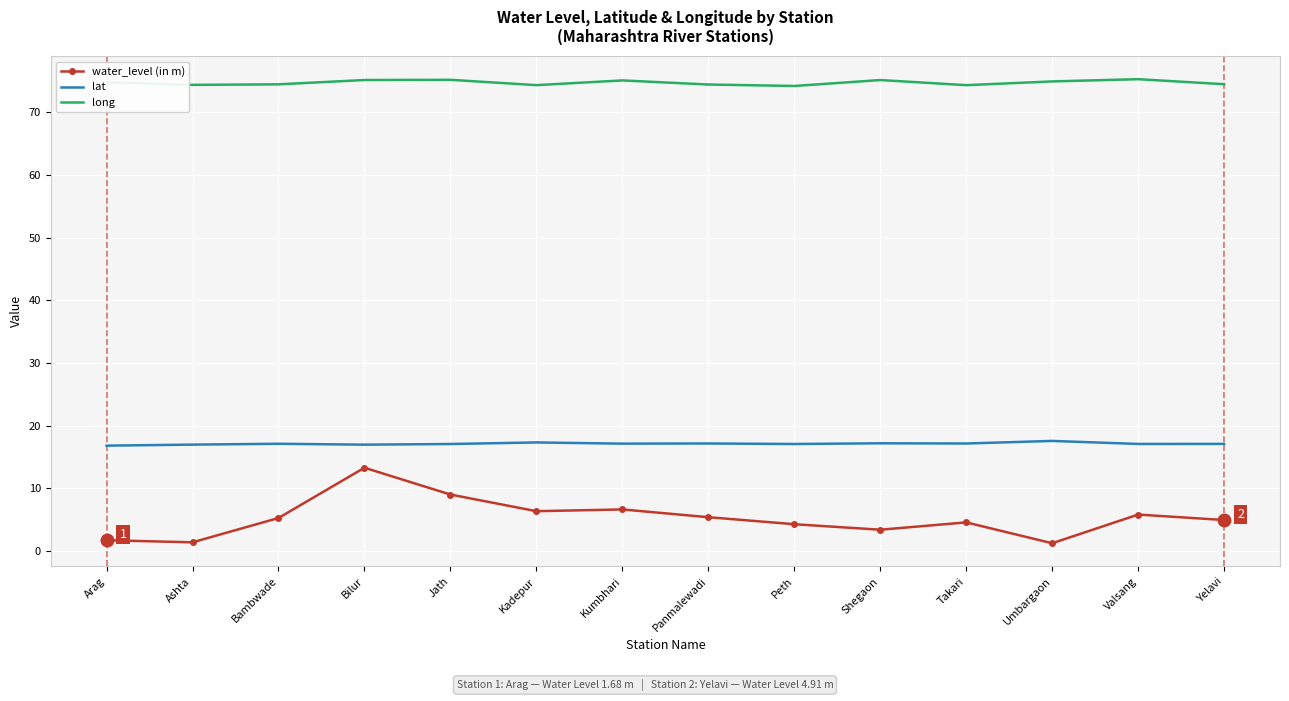

The water_level (in m) series shows 1.7 at Arag. True or false?

True